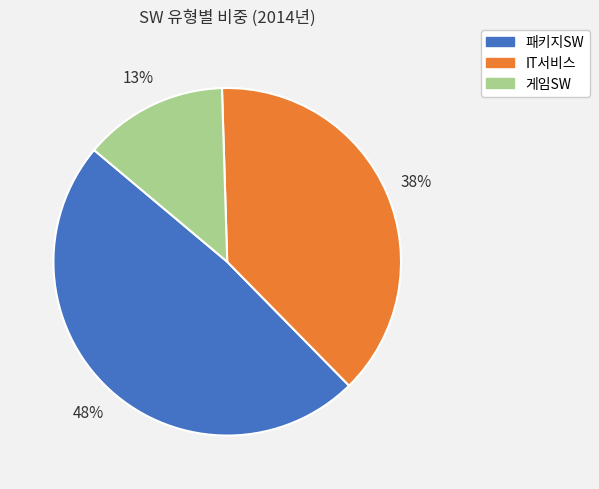

To the nearest percent, what is the difference between the largest and smallest slice percentages?

35%